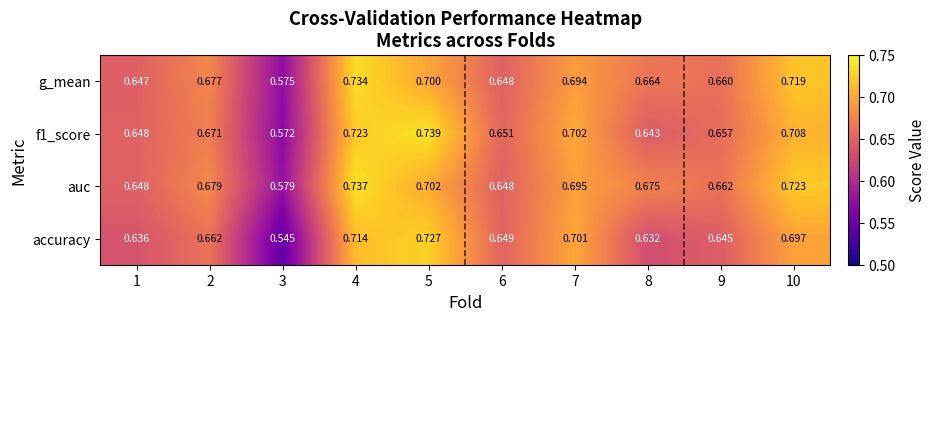

Which series has the largest total across all categories?

auc